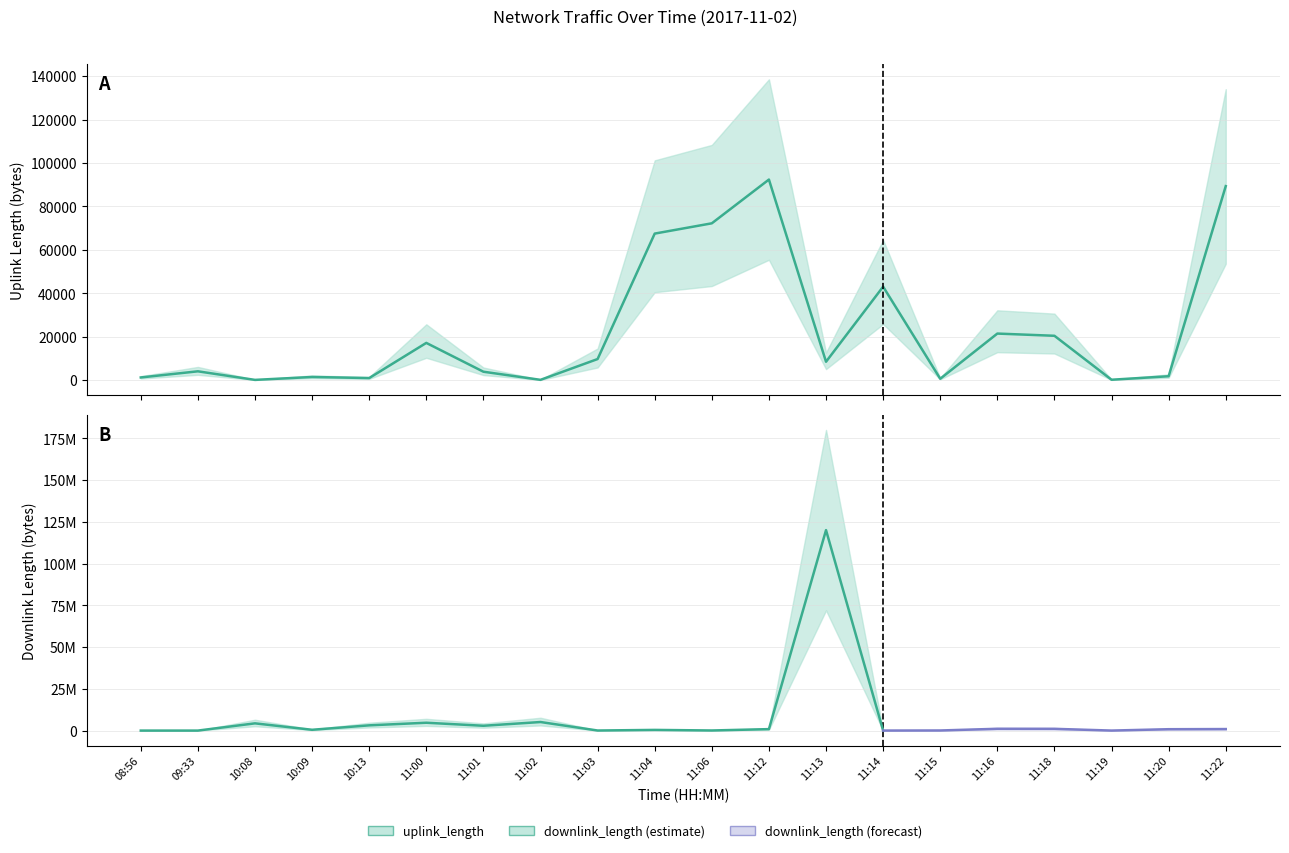

Reading left to right, extract all data points from this chart.

08:56=1220	09:33=4049	10:08=101	10:09=1441	10:13=941	11:00=17138	11:01=3863	11:02=120	11:03=9704	11:04=67491	11:06=72229	11:12=92385	11:13=8457	11:14=43046	11:15=622	11:16=21436	11:18=20416	11:19=169	11:20=1780	11:22=89358